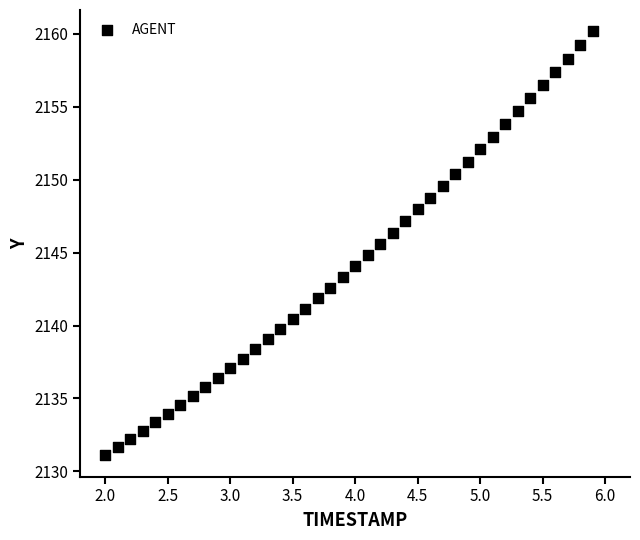

What is the range of Y values (max minus min)?

29.1